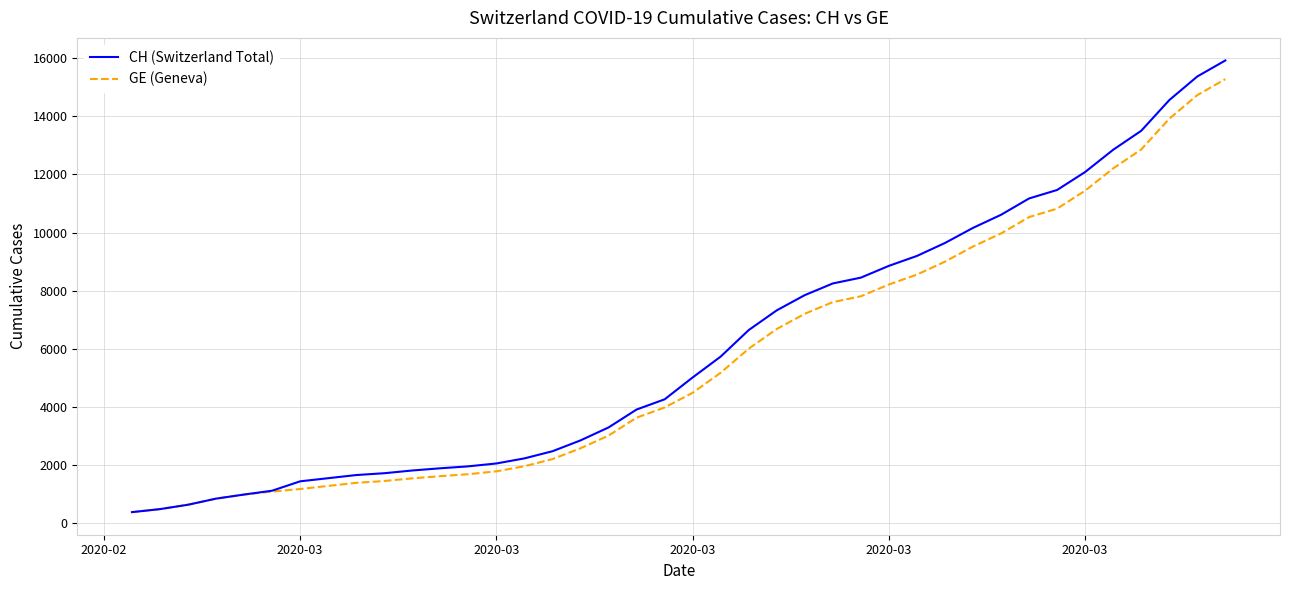

What is the minimum value for GE (Geneva)?

375